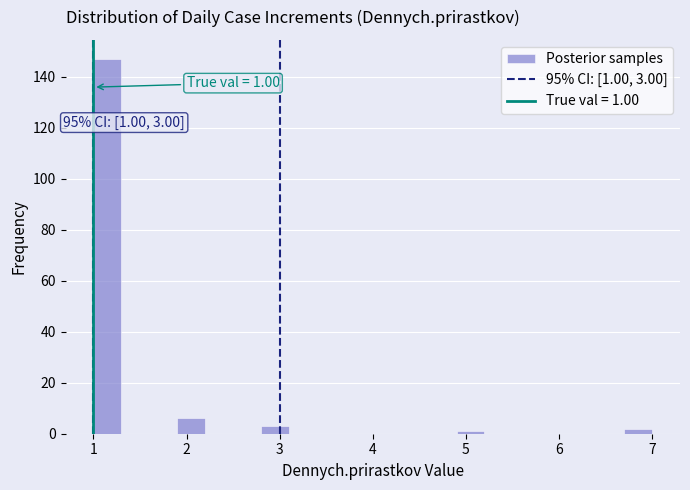

Read against the x-axis, roughly where is the centre of the tallest bar?

1.2